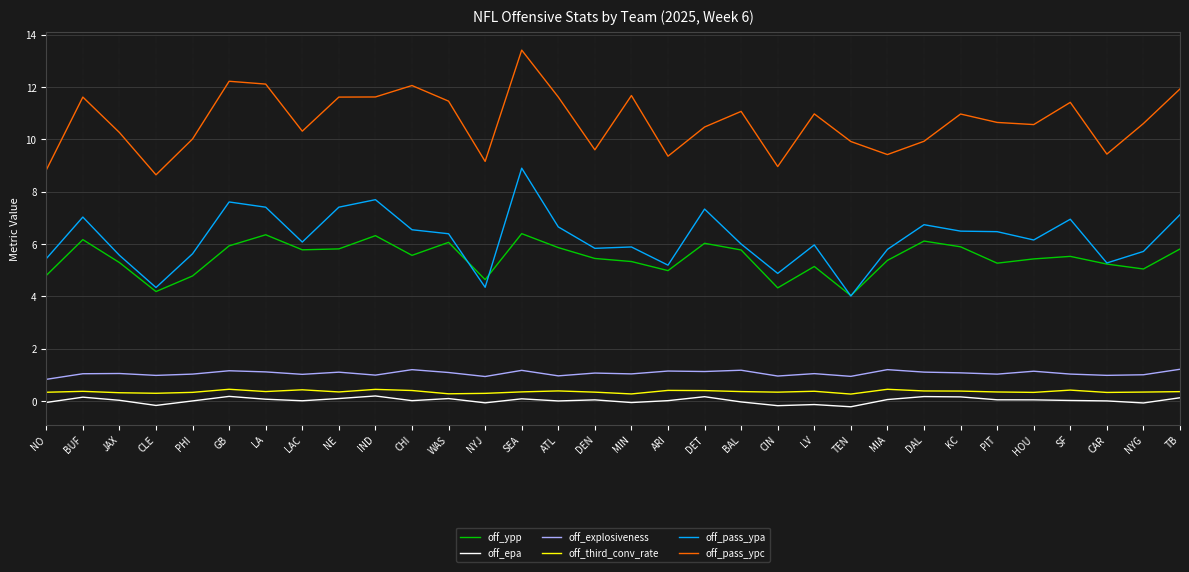

Between SEA and PIT, which series saw the biggest shift?

off_pass_ypc